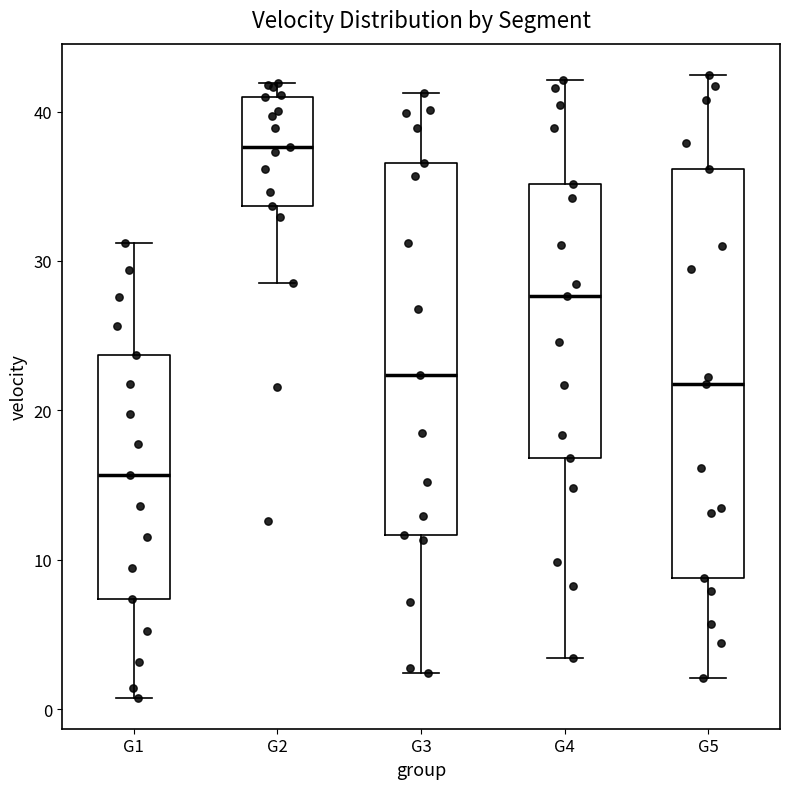

Reading left to right, transcribe this box plot: for each box, give where its median line is, the range the box spans, and where its two whiskers end, as read against the y-axis. The values are not printed on the chart, so give them approximately, as read against the axis.

G1: median 16, box 7 to 24, whiskers 1 to 31
G2: median 38, box 34 to 41, whiskers 29 to 42
G3: median 22, box 12 to 37, whiskers 2 to 41
G4: median 28, box 17 to 35, whiskers 3 to 42
G5: median 22, box 9 to 36, whiskers 2 to 42